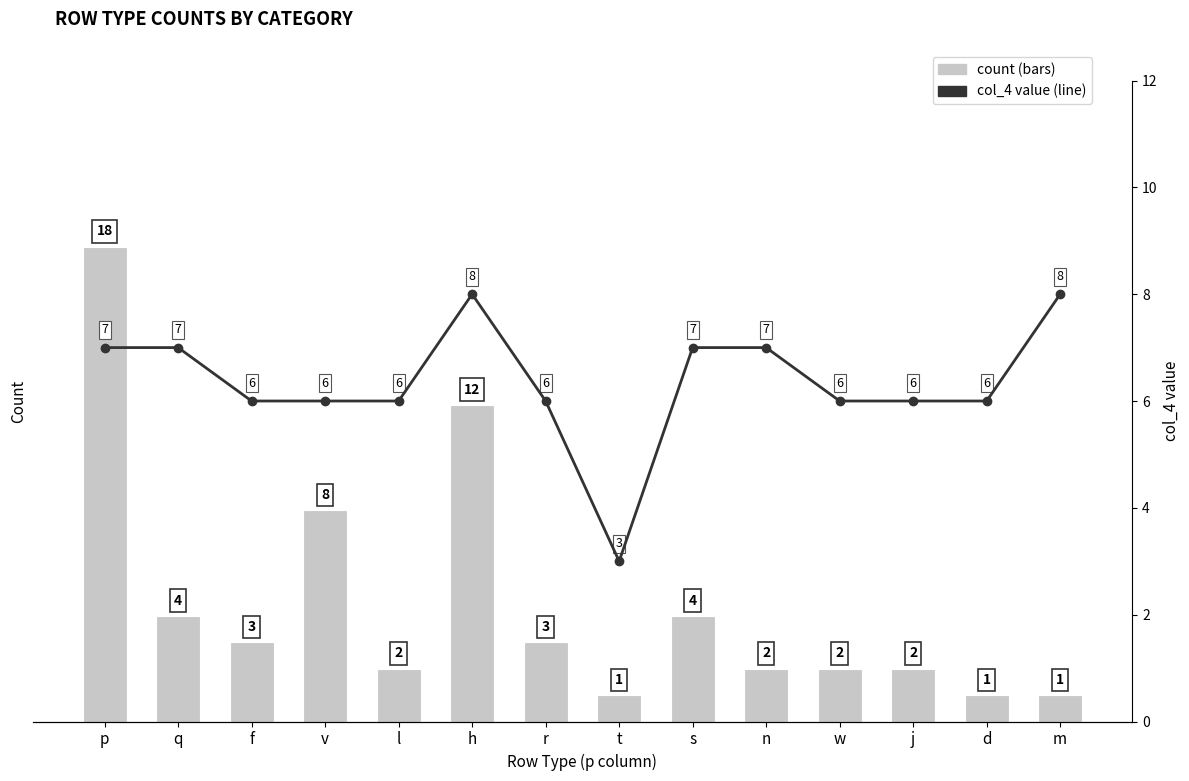

What is the difference between the maximum and minimum values in the col_4 avg series?

5